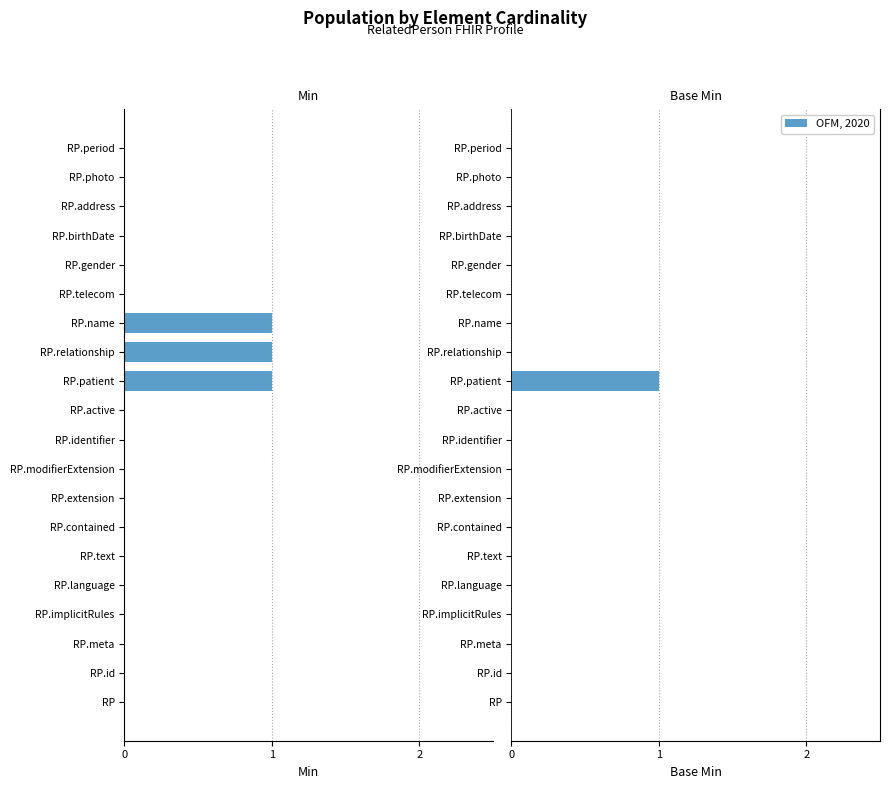

What is the difference between the second highest and minimum values in the Min series?

1